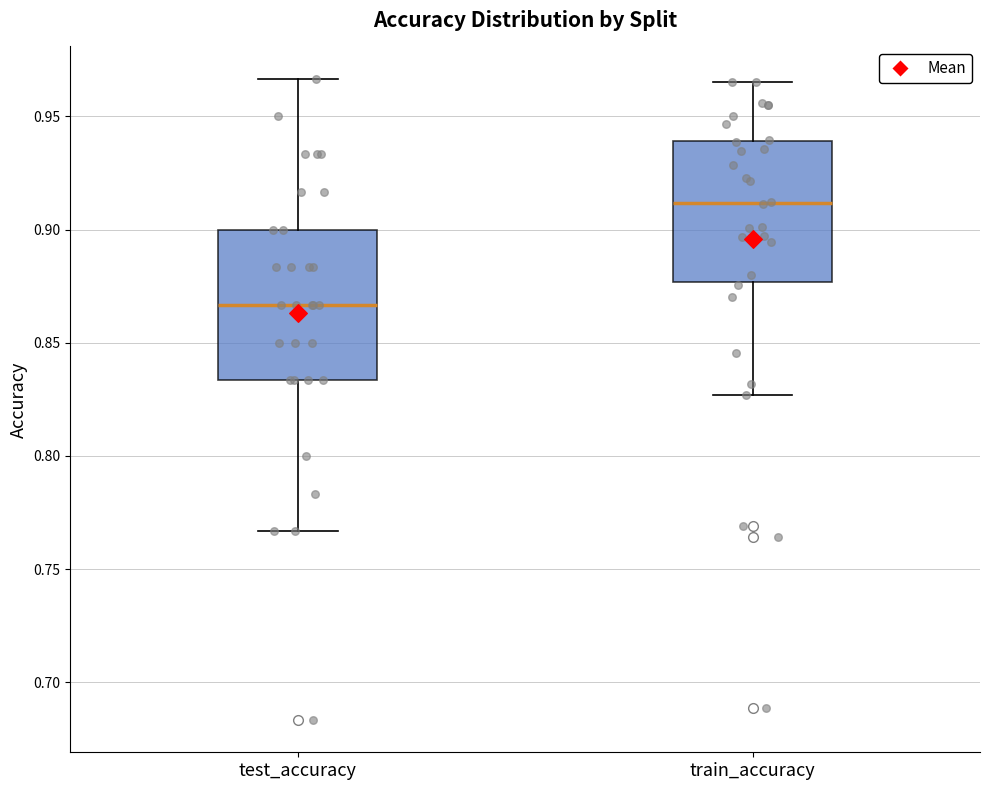

Where is the lower edge of the box for test_accuracy on the y-axis? The values are not printed on the chart, so give them approximately, as read against the axis.

0.835